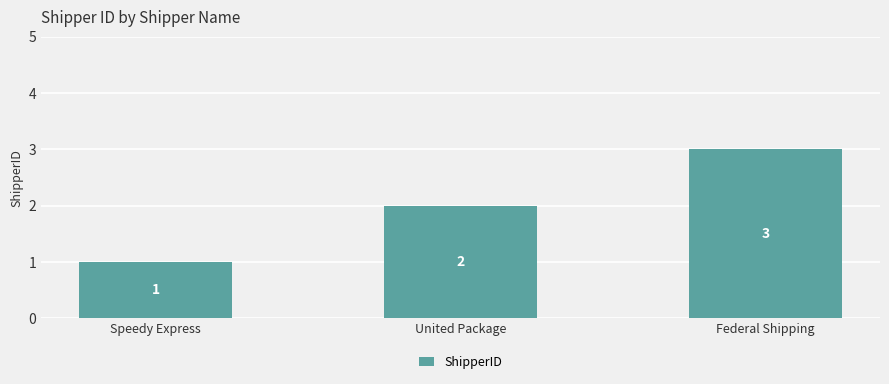

True or false: the data shows 1 at Speedy Express.

True